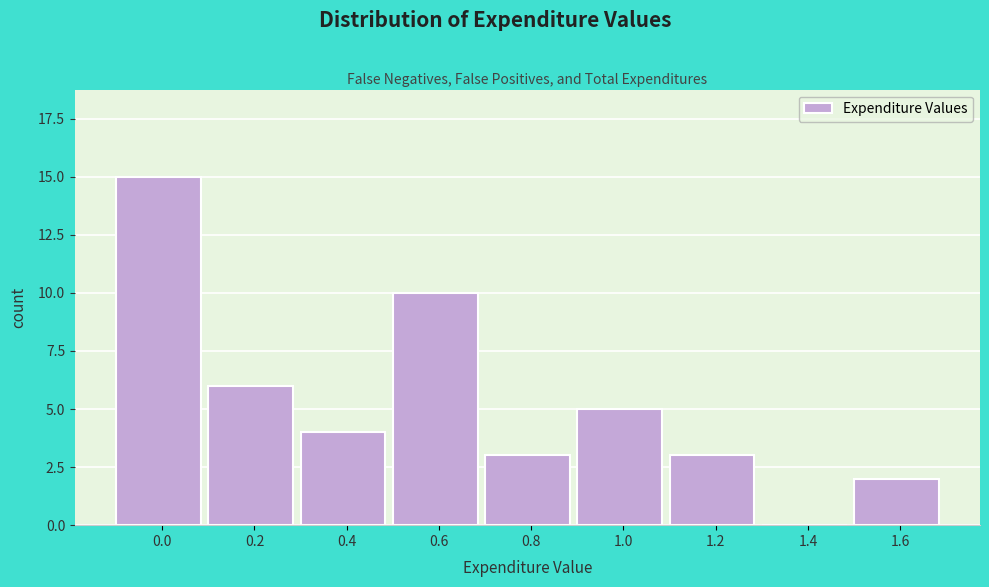

Reading left to right, list all the values displayed in this chart.

0.0=15	0.2=6	0.4=4	0.6=10	0.8=3	1.0=5	1.2=3	1.4=0	1.6=2